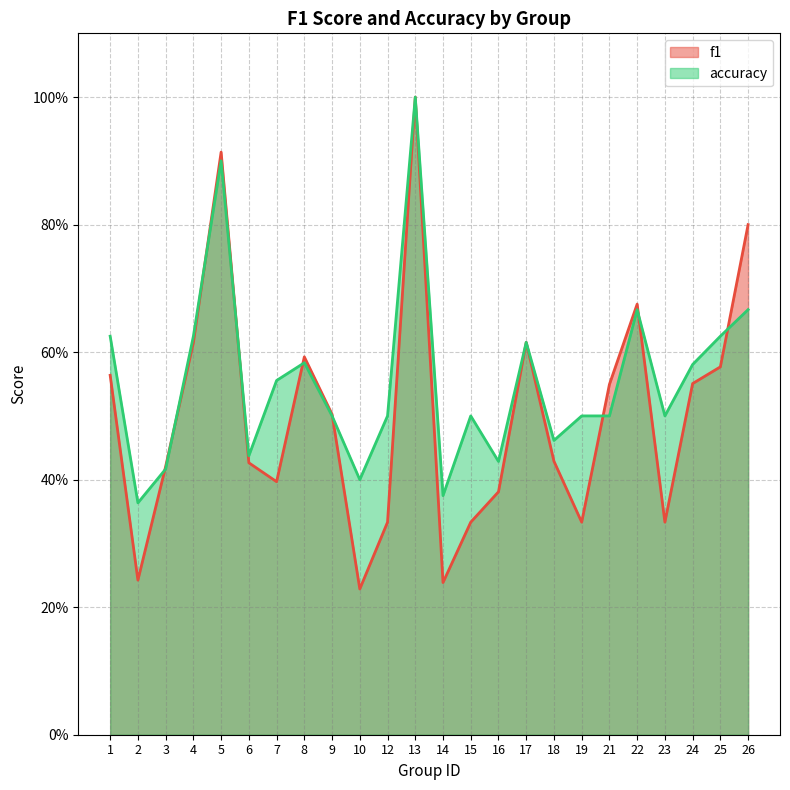

Count the number of categories in the chart.

24